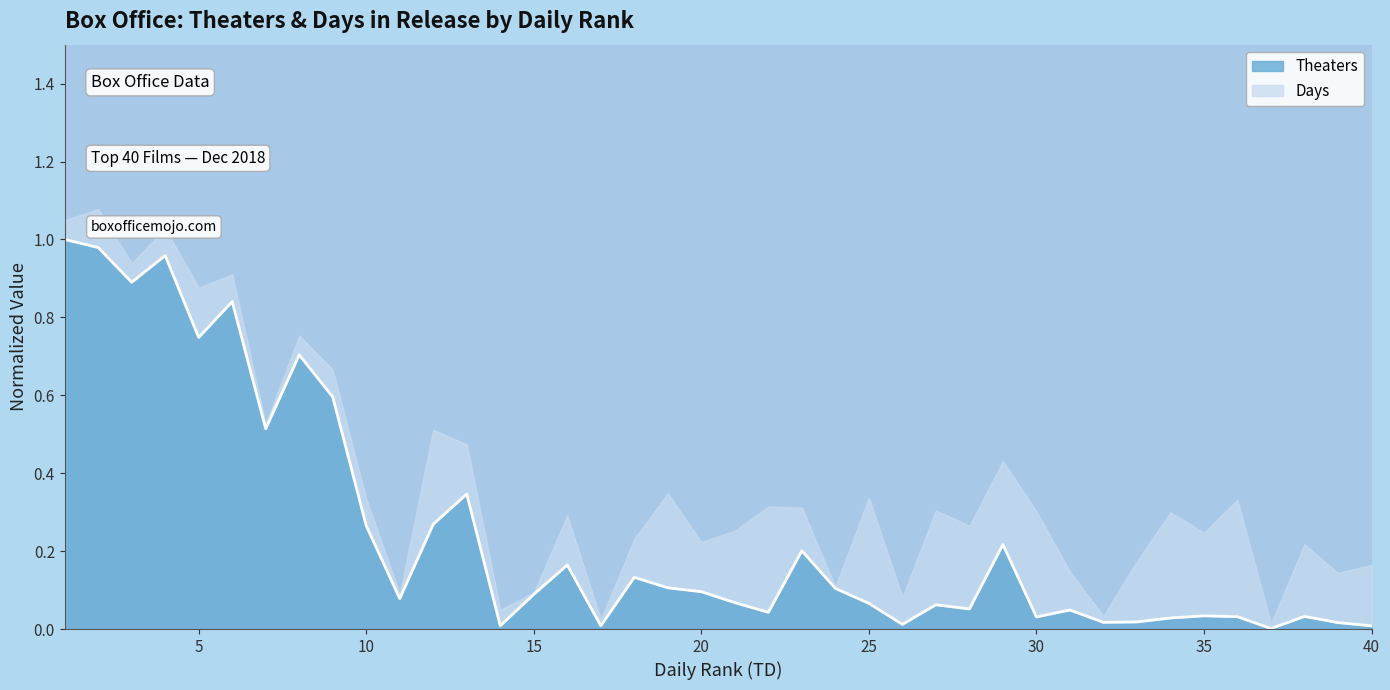

True or false: there are more than 1 points higher than both neighbors.

True